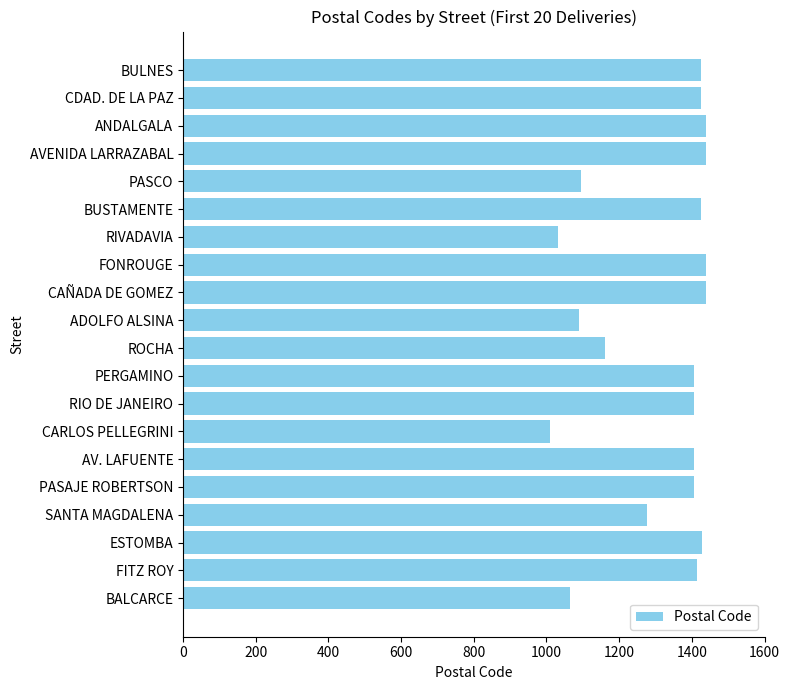

What value does the data have at BULNES?

1425